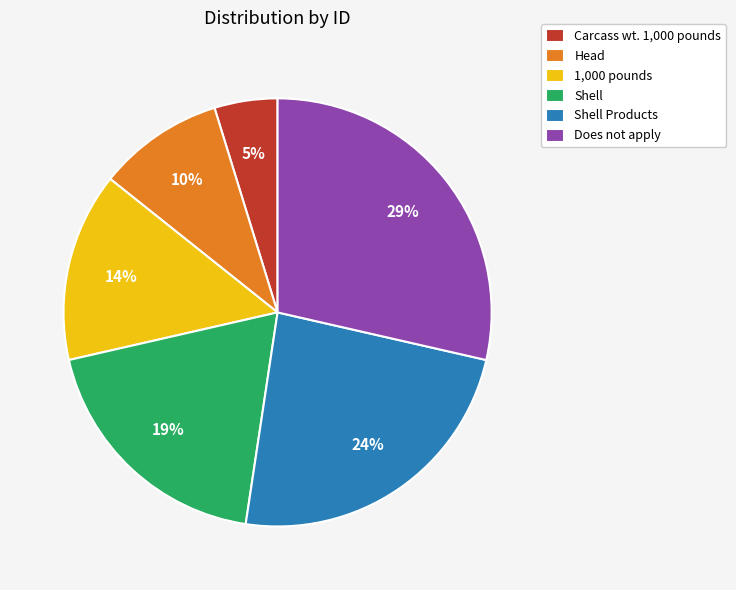

True or false: Does not apply accounts for 37% of the total.

False